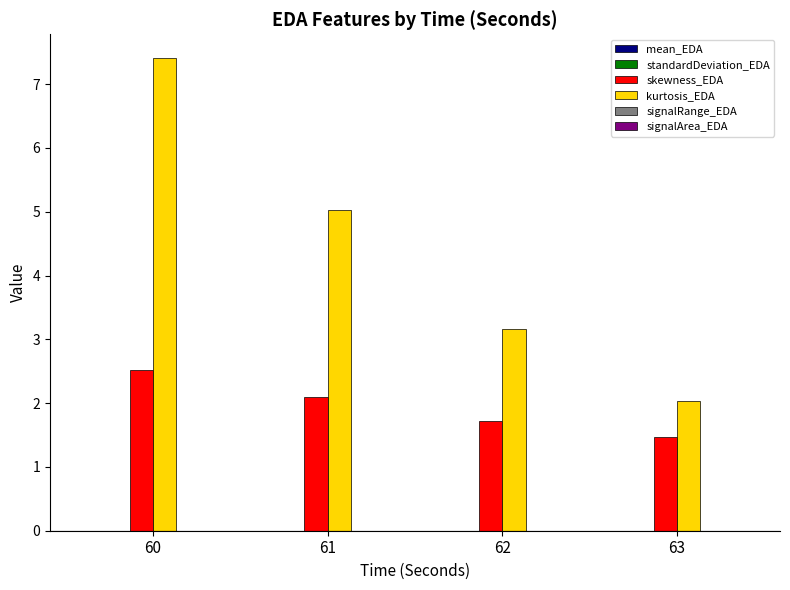

Where is kurtosis_EDA nearest to the value 4?

62